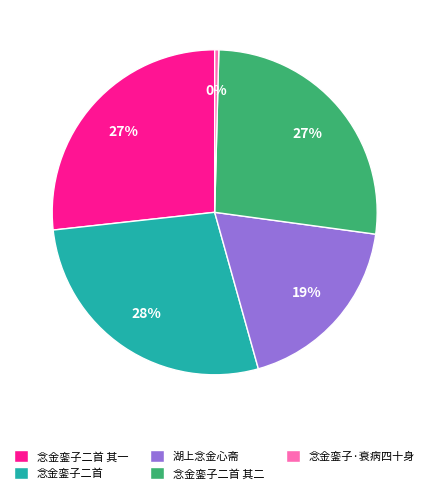

Count the number of slices in the pie.

5